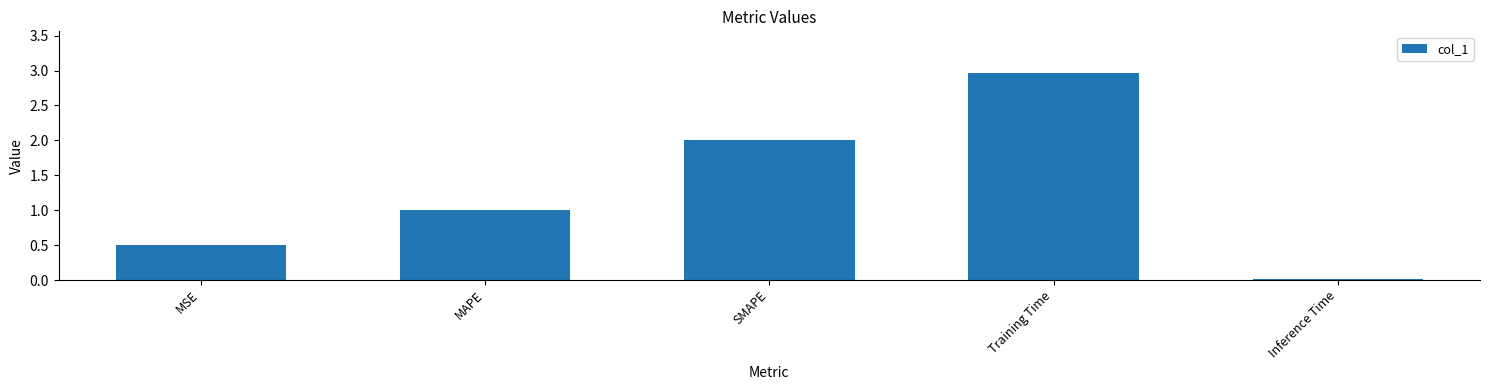

What is the value of the 2nd bar from the left?

1.0